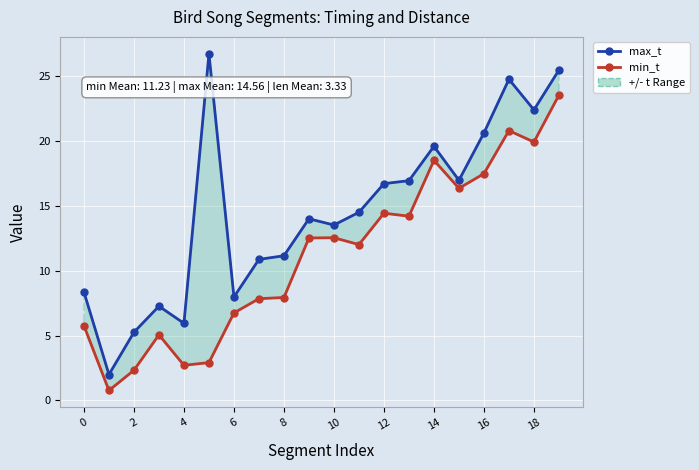

True or false: min_t and max_t intersect in this chart.

False